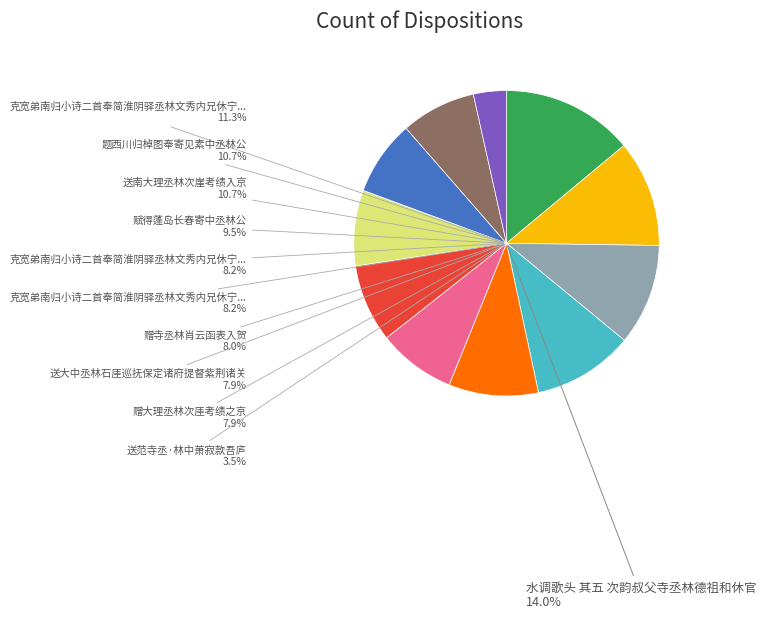

Which category has the smallest portion of the pie?

送范寺丞·林中萧寂款吾庐